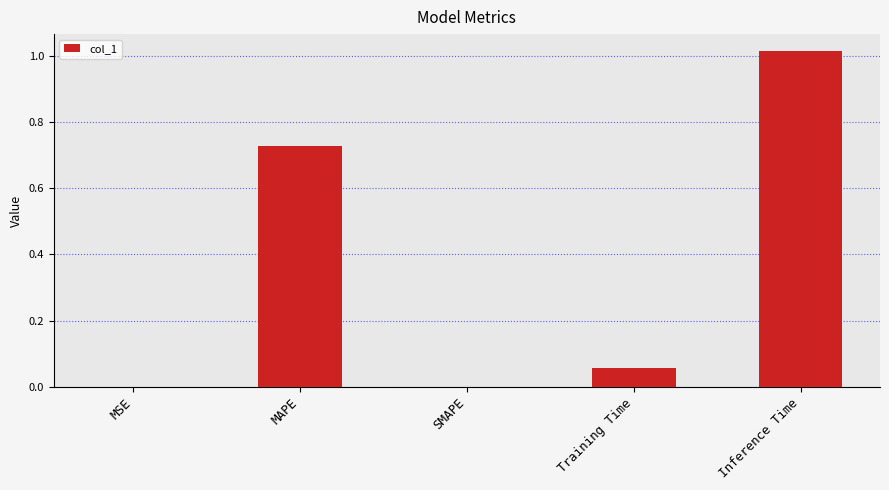

Which category has the highest value across all series?

Inference Time